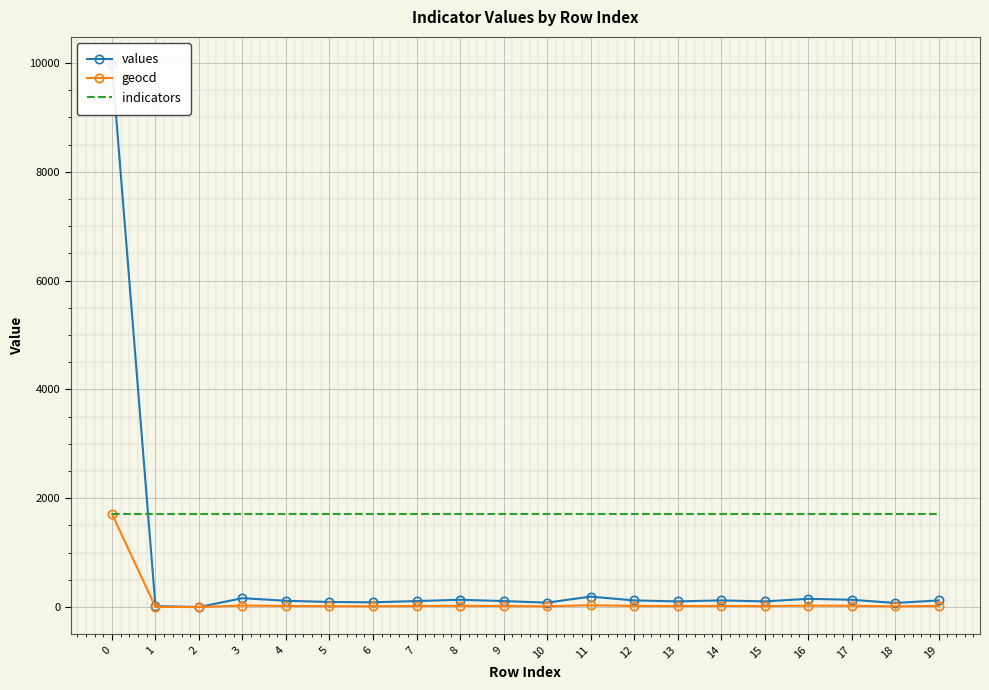

In geocd, how many points are lower than both neighbors (excluding endpoints)?

6